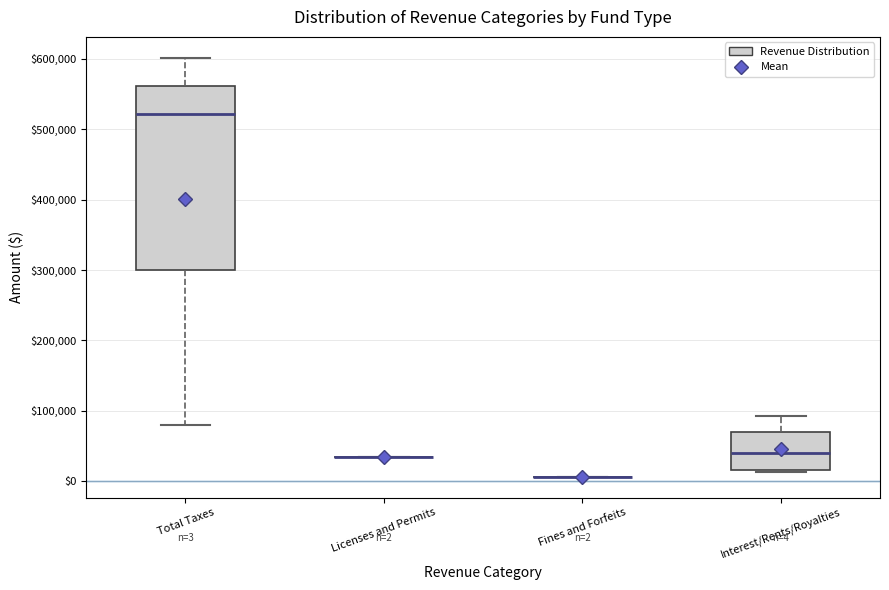

Which box is the tallest, from its lower edge to its upper edge?

Total Taxes